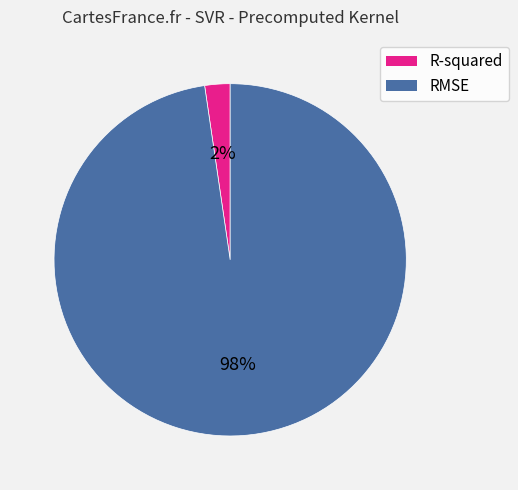

What percentage is the RMSE slice, to the nearest percent?

98%